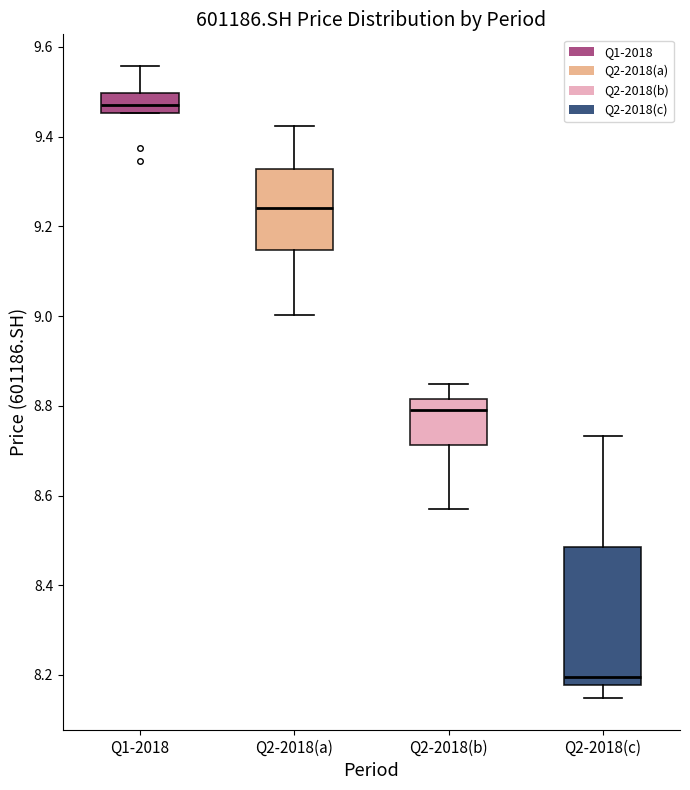

Reading left to right, transcribe this box plot: for each box, give where its median line is, the range the box spans, and where its two whiskers end, as read against the y-axis. The values are not printed on the chart, so give them approximately, as read against the axis.

Q1-2018: median 9.48, box 9.46 to 9.50, whiskers 9.46 to 9.56
Q2-2018(a): median 9.24, box 9.14 to 9.32, whiskers 9.00 to 9.42
Q2-2018(b): median 8.80, box 8.72 to 8.82, whiskers 8.58 to 8.84
Q2-2018(c): median 8.20, box 8.18 to 8.48, whiskers 8.14 to 8.74